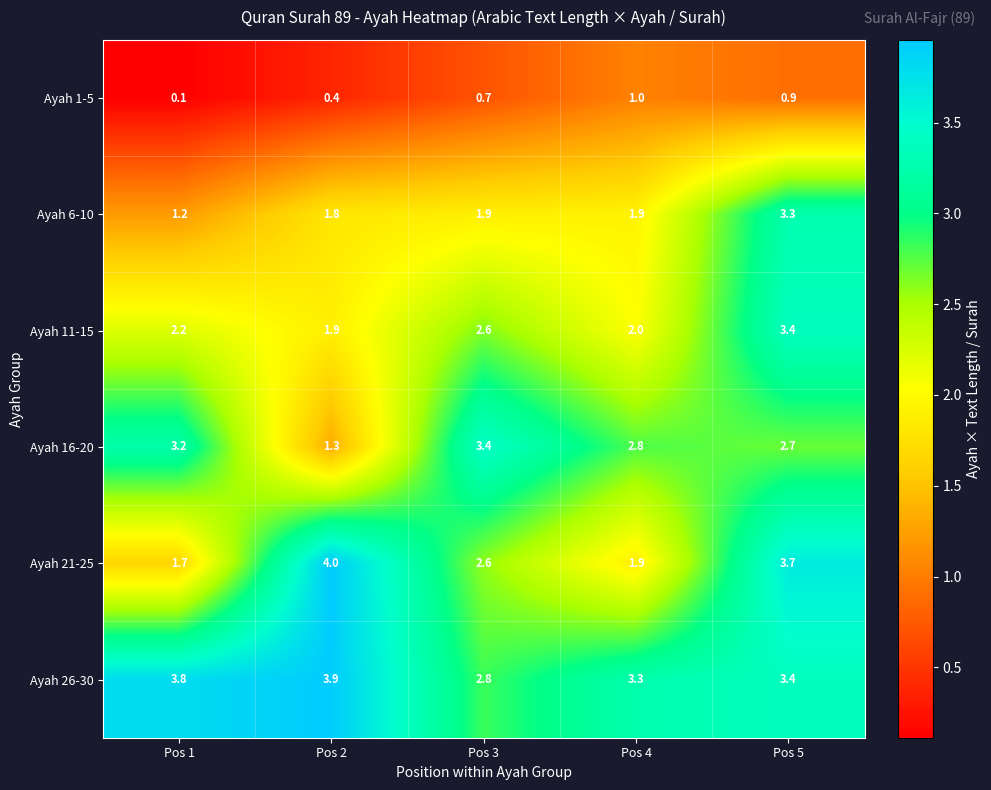

Which series has the largest total across all categories?

Ayah 26-30